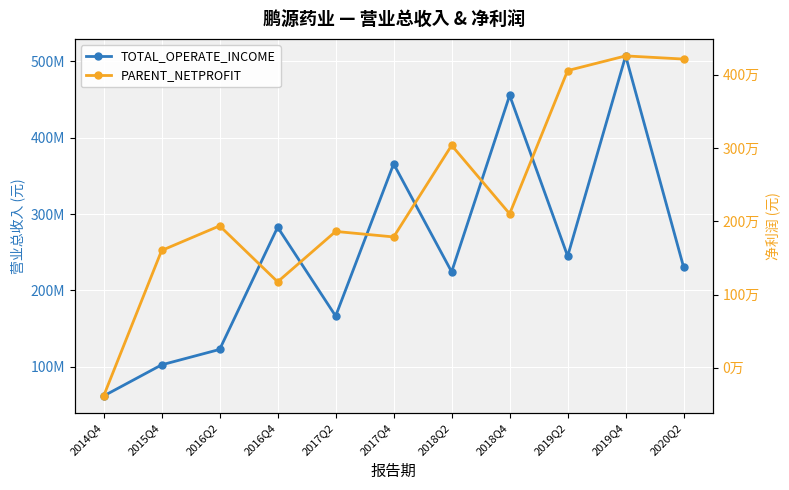

Which category has the lowest value across all series?

2014Q4